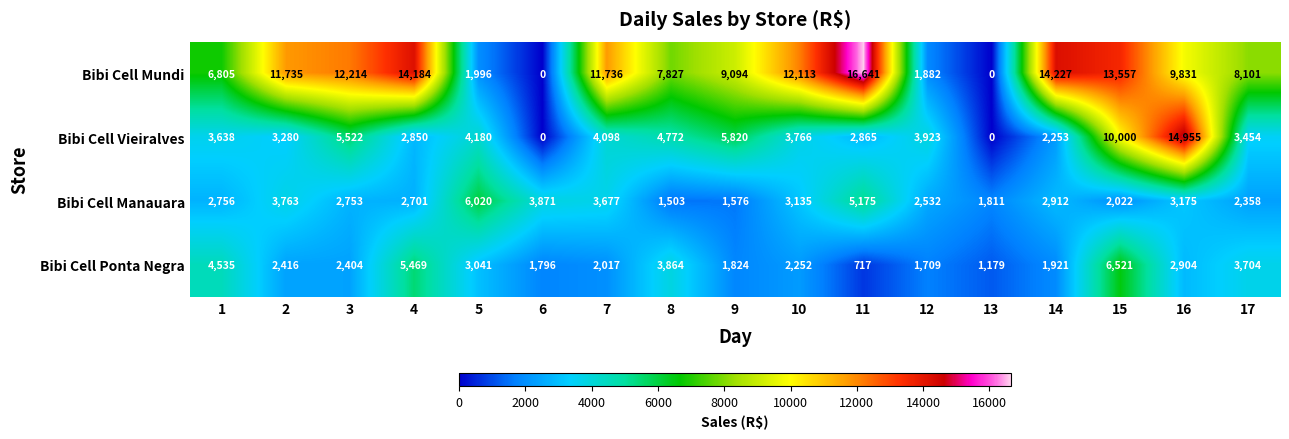

At which category is the sum across all series the highest?

15